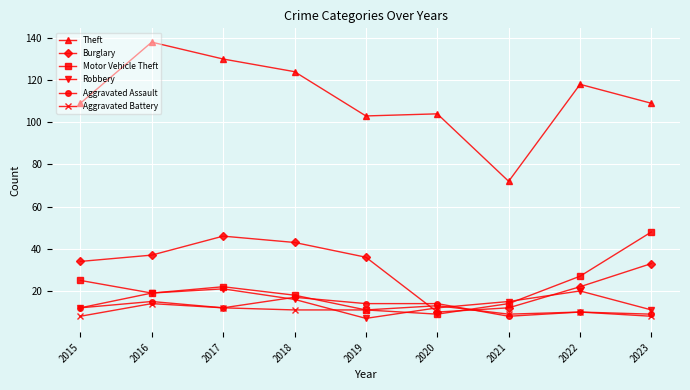

Count the number of data series in this chart.

6